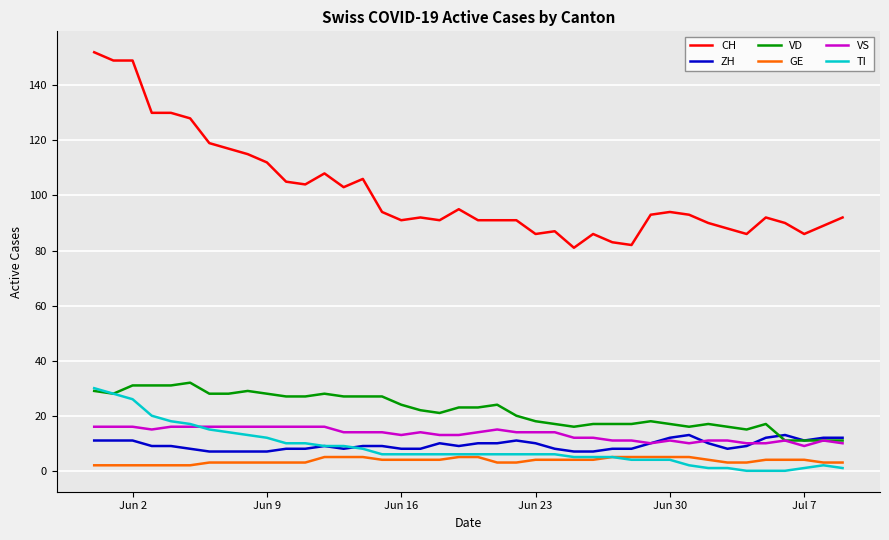

True or false: VS and TI cross at least once.

True